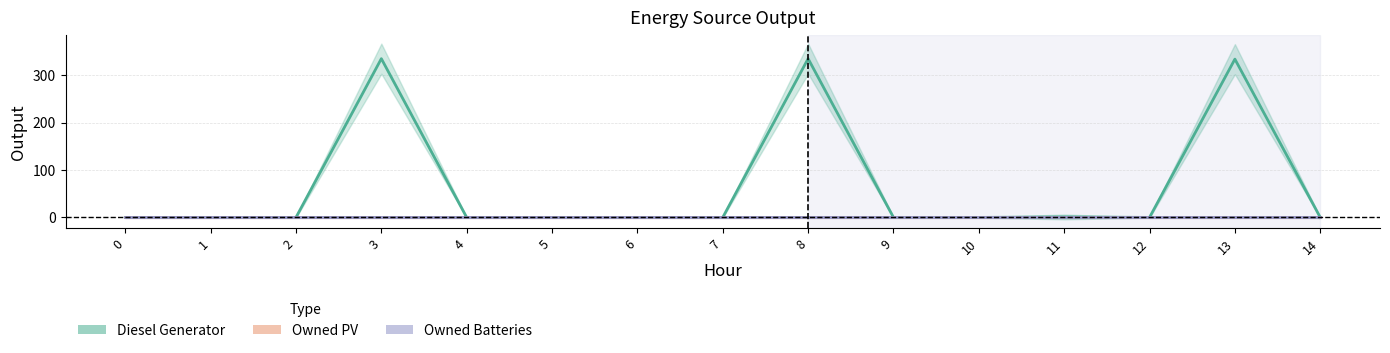

What is the difference between the Diesel Generator values at 12 and 8?

335